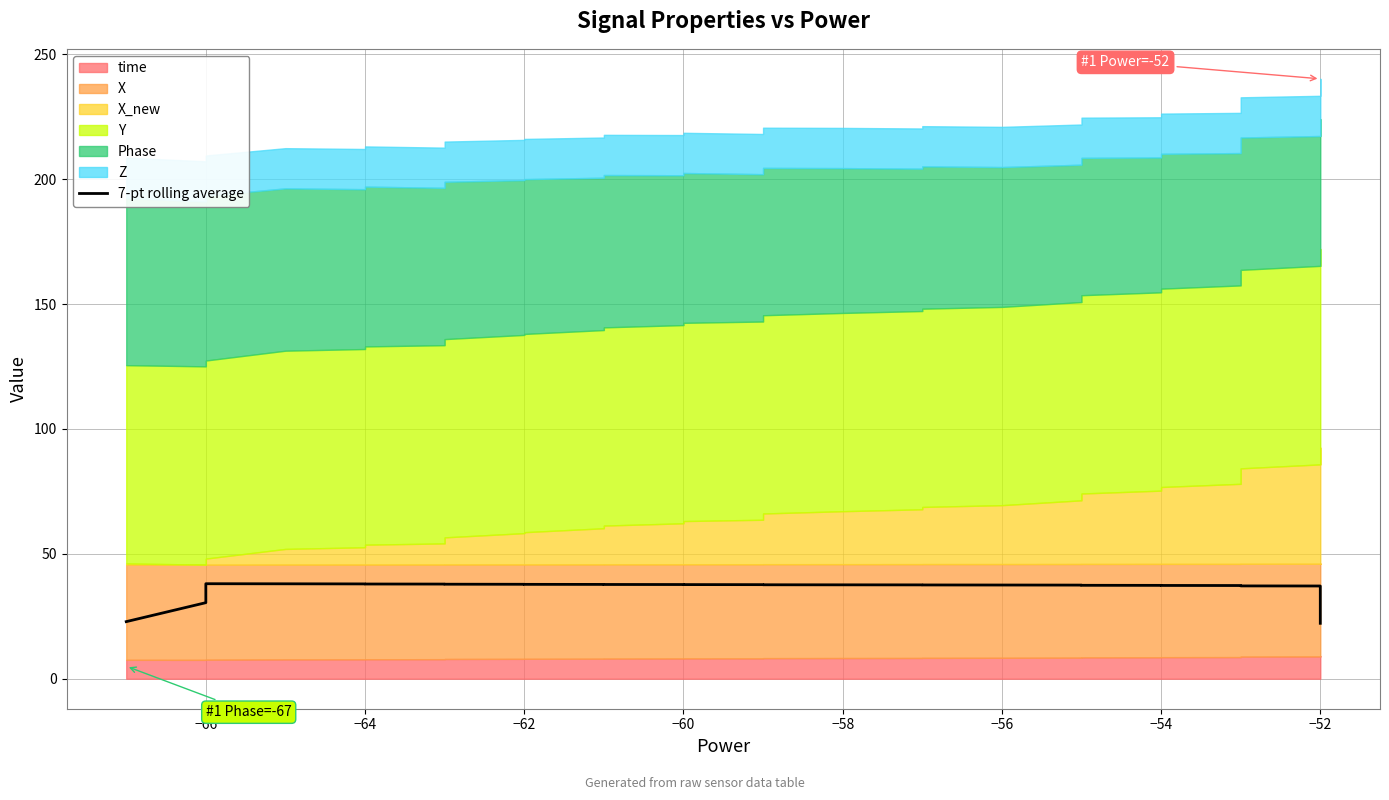

What is the sum of all values?

1456.6